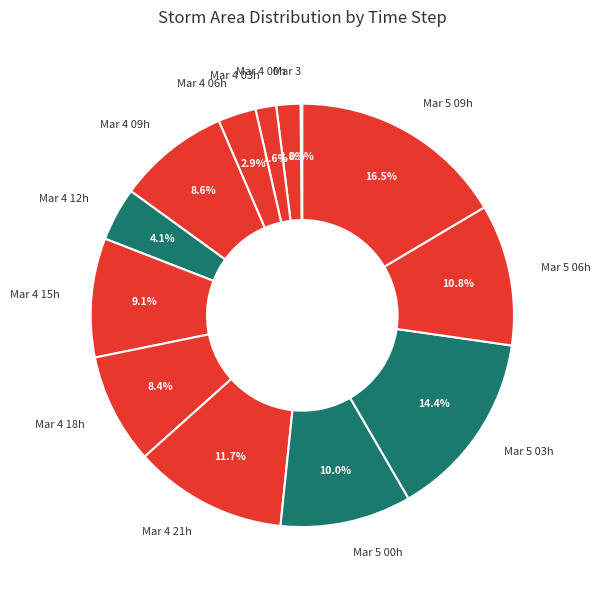

Is there a majority slice in this chart?

No